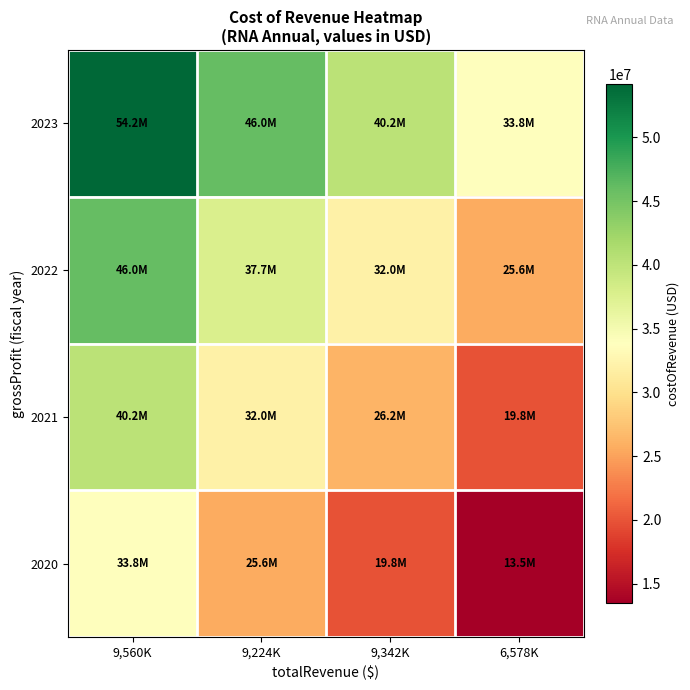

What is the greatest value displayed?

54190000